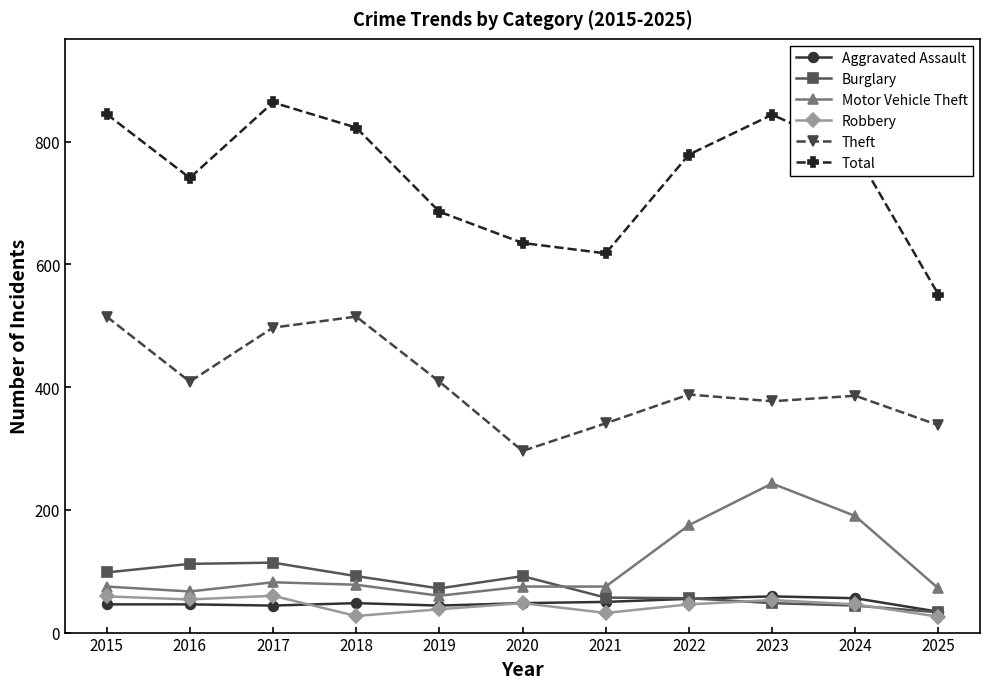

What is the lowest value of the Aggravated Assault series?

34